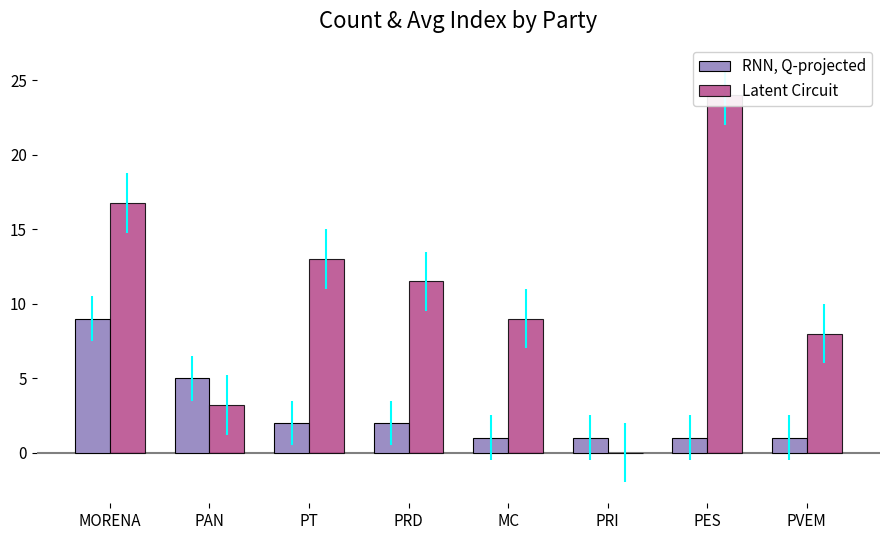

What is the average value of the Latent Circuit series?

10.7